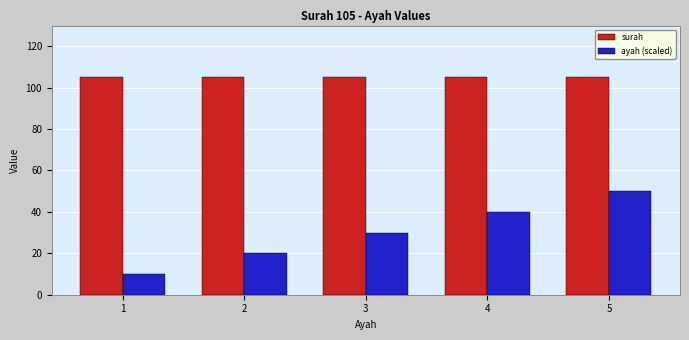

Which series changed the most between 1 and 5?

ayah (scaled)